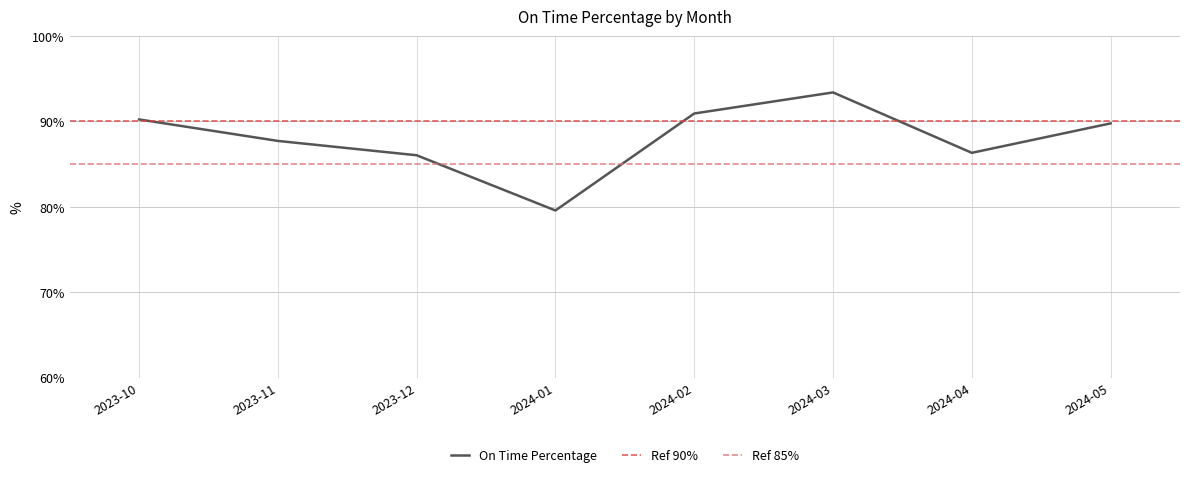

Count the number of values greater than 89.

4